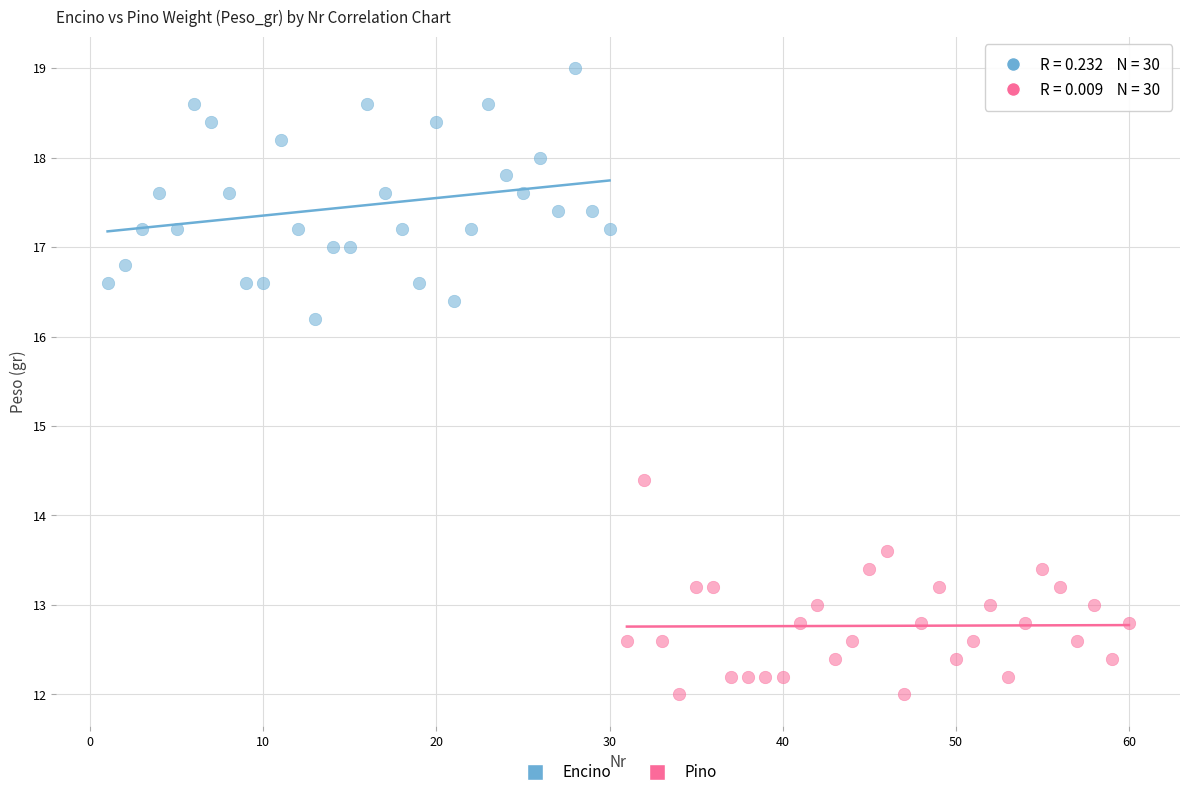

What are all the series names shown in the legend?

Encino, Pino